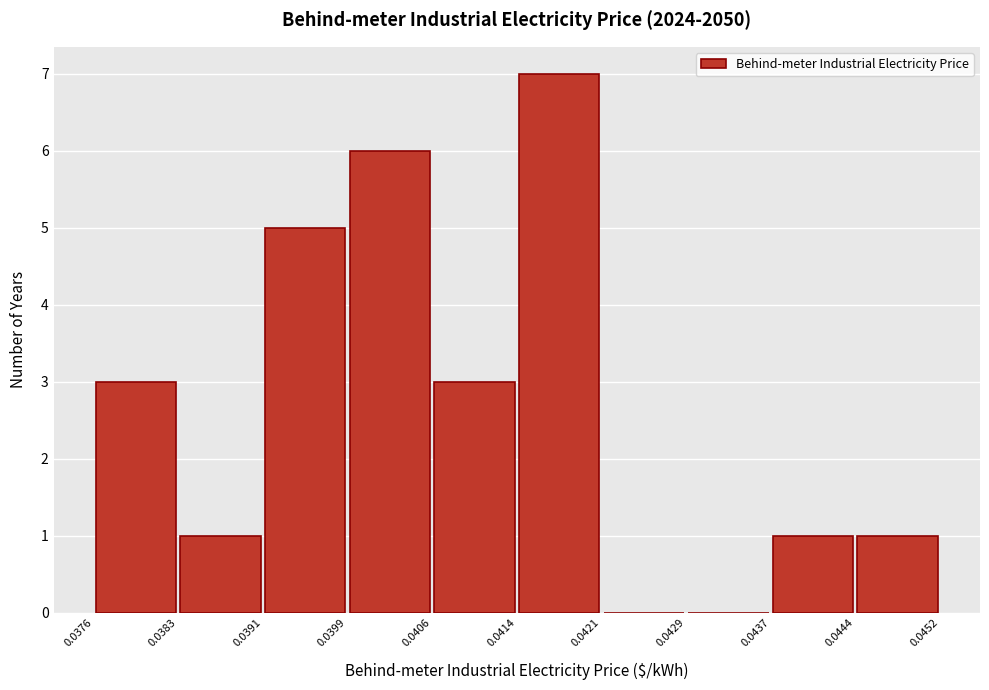

What is the height of the bar covering 0.0391 to 0.0399 on the x-axis? The values are not printed on the chart, so give them approximately, as read against the axis.

5